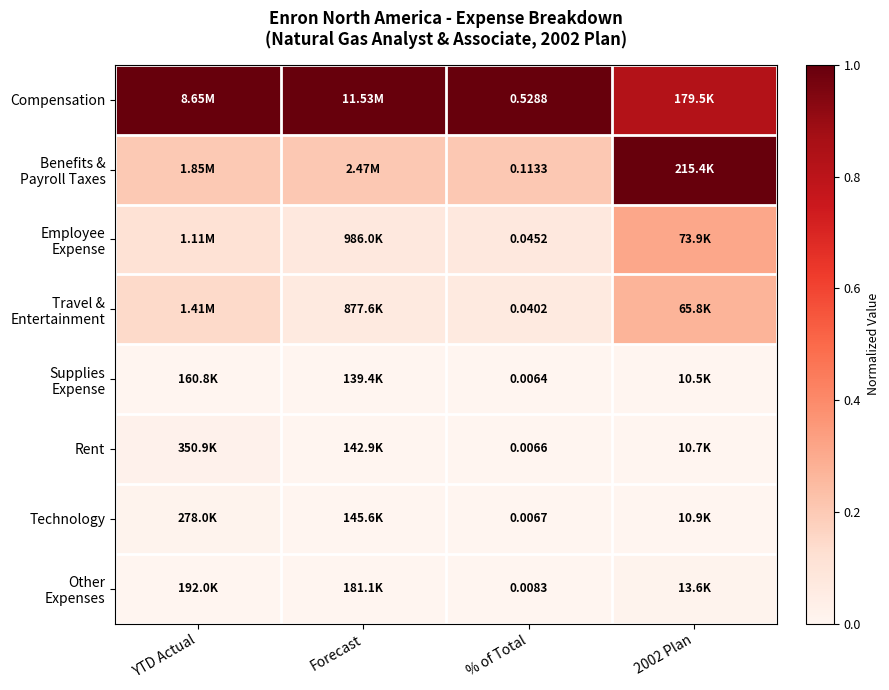

What is the difference between the maximum and minimum values in the Compensation series?

0.2